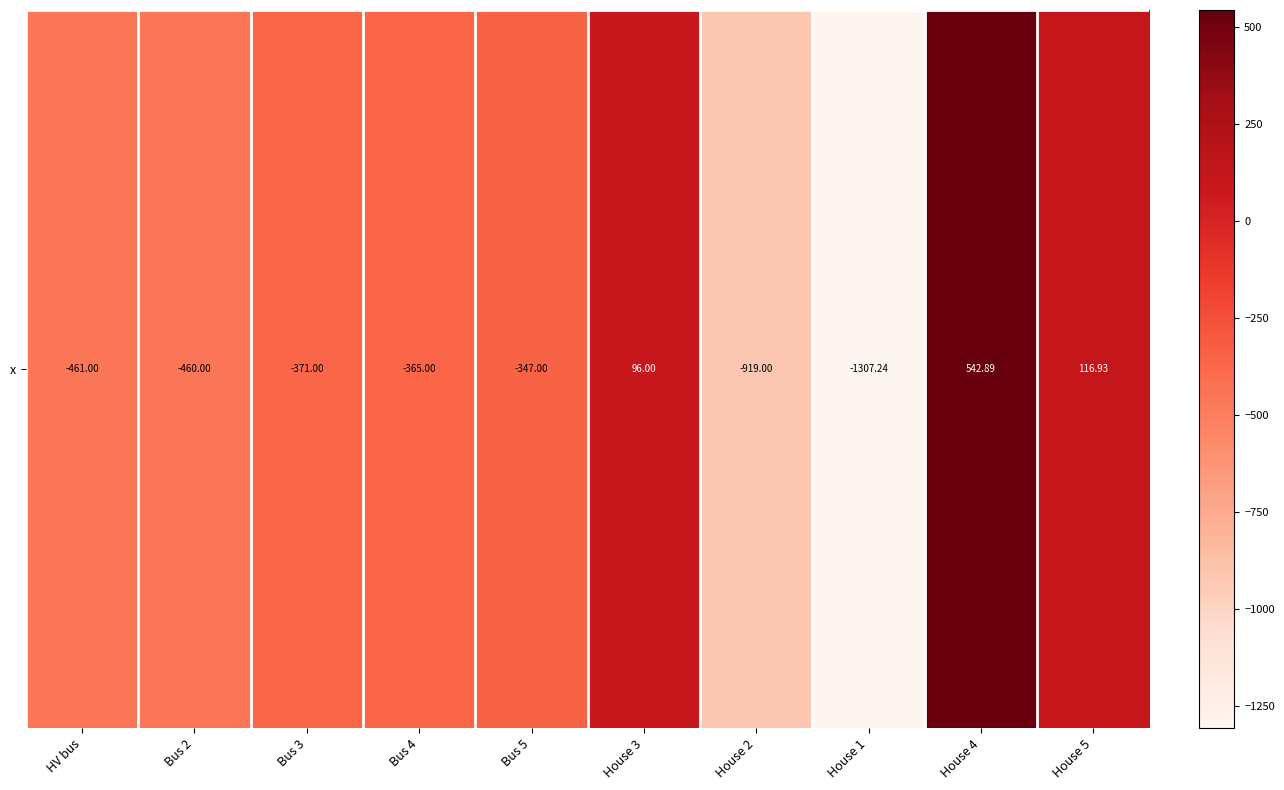

List the labels in order of value, smallest first.

House 1, House 2, HV bus, Bus 2, Bus 3, Bus 4, Bus 5, House 3, House 5, House 4